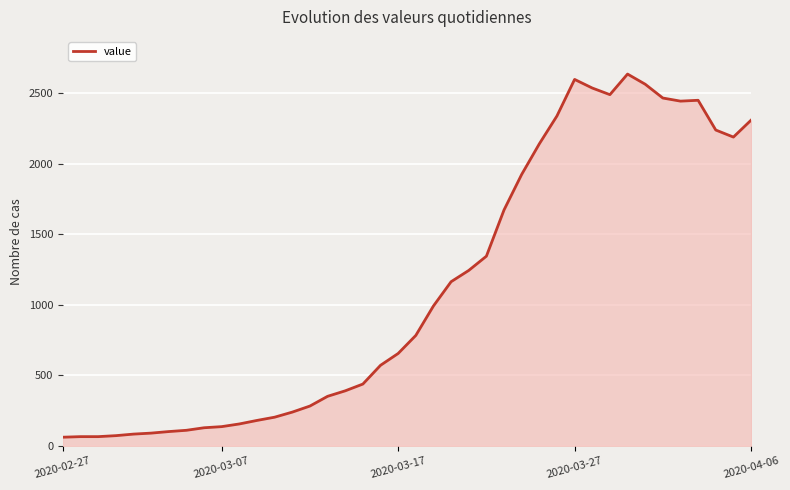

What is the difference between the maximum and minimum values?

2576